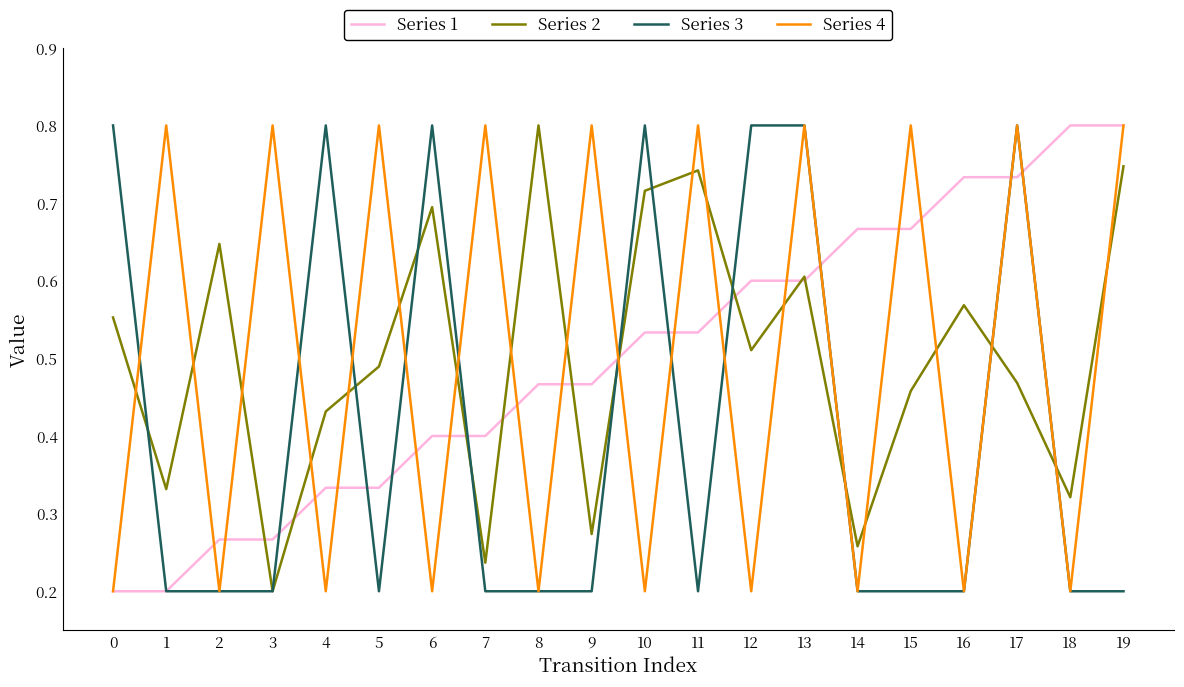

Which series ends up on top after the final intersection of Series 2 and Series 3?

Series 2